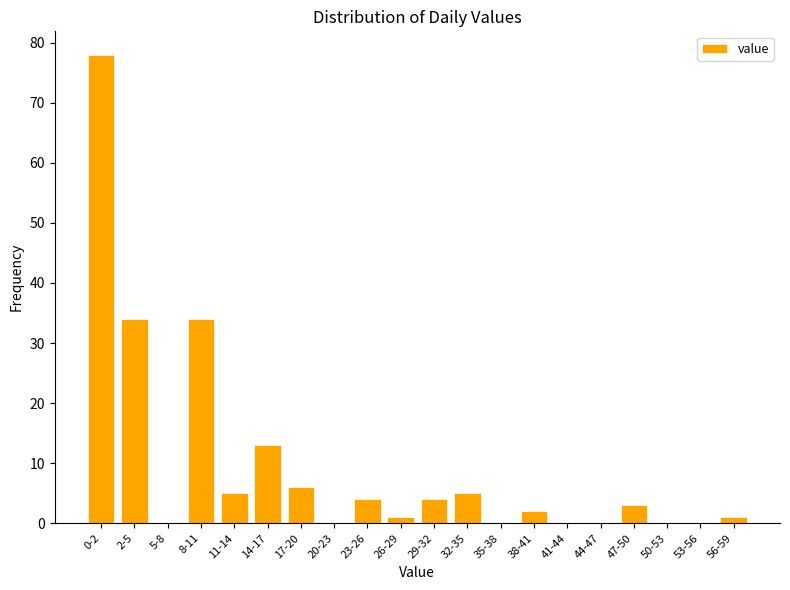

Reading left to right, transcribe all the data shown in this chart.

0-2=78	2-5=34	5-8=0	8-11=34	11-14=5	14-17=13	17-20=6	20-23=0	23-26=4	26-29=1	29-32=4	32-35=5	35-38=0	38-41=2	41-44=0	44-47=0	47-50=3	50-53=0	53-56=0	56-59=1